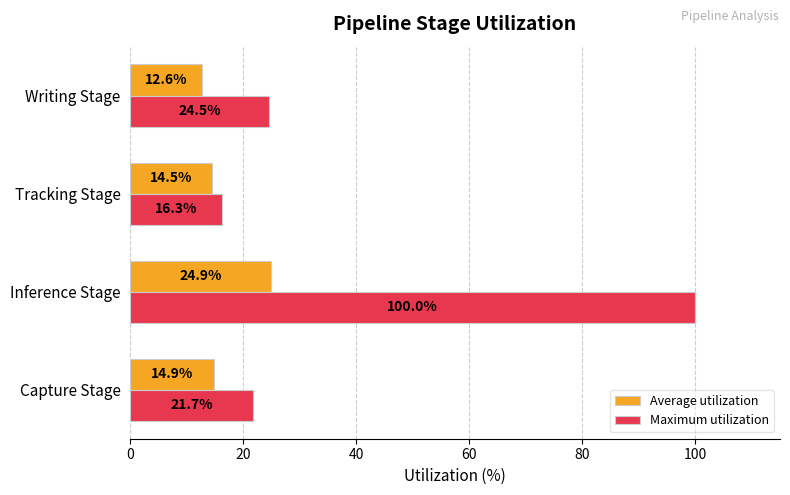

The Average utilization series shows 12.6 at Writing Stage. True or false?

True